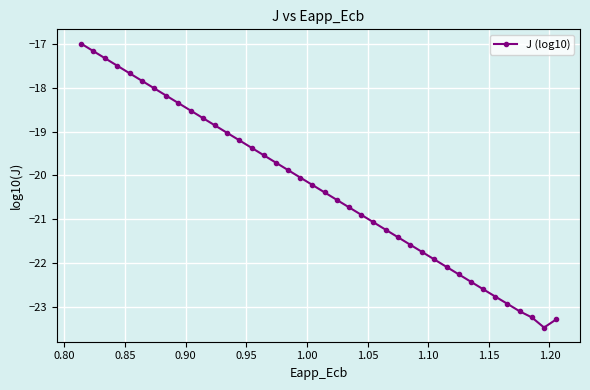

True or false: the data has more than 1 interior local peaks.

False